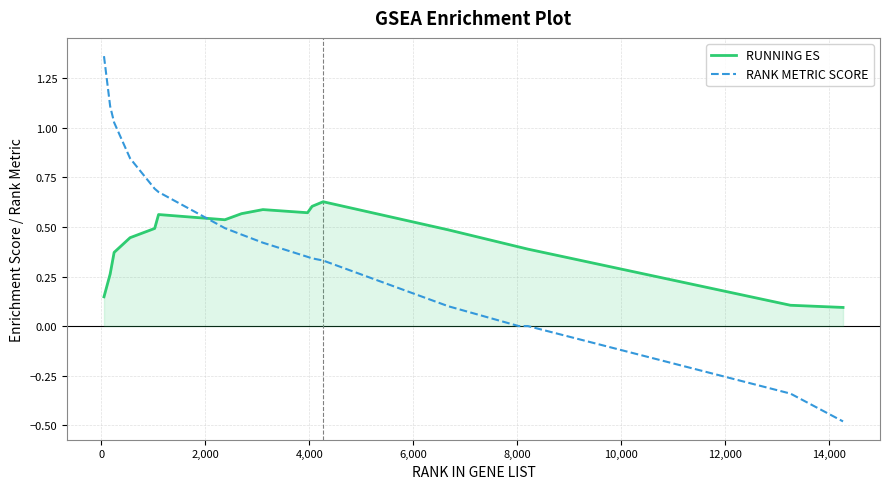

What is the difference between the maximum and minimum values in the RANK METRIC SCORE series?

1.8